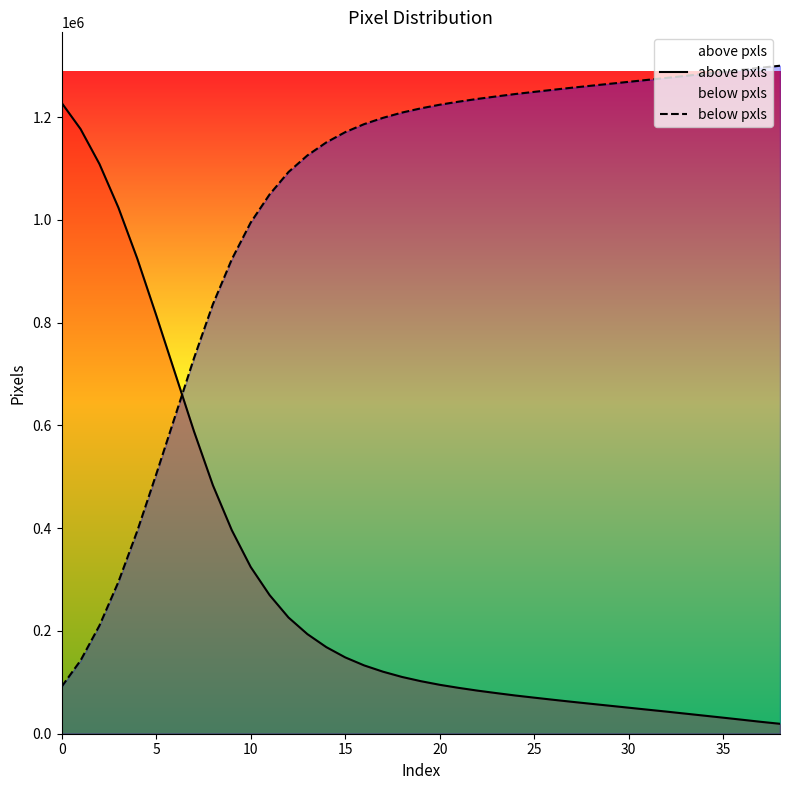

Between 16 and 23, which is larger?

16